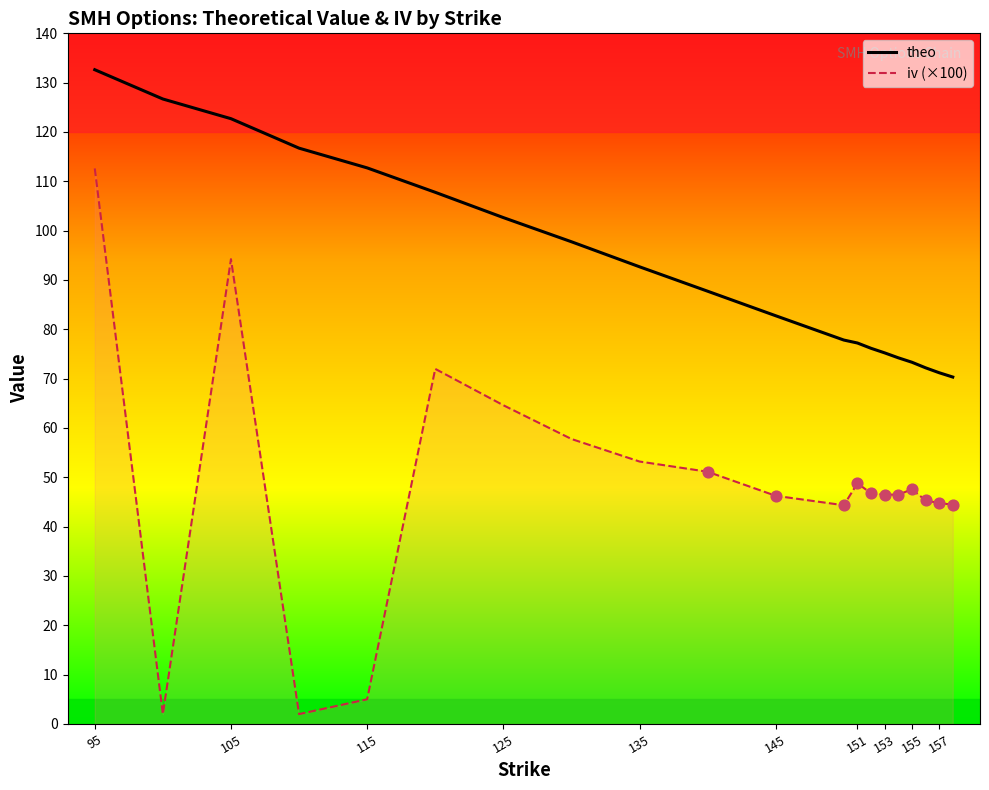

At how many categories does at least one series exceed 2?

20